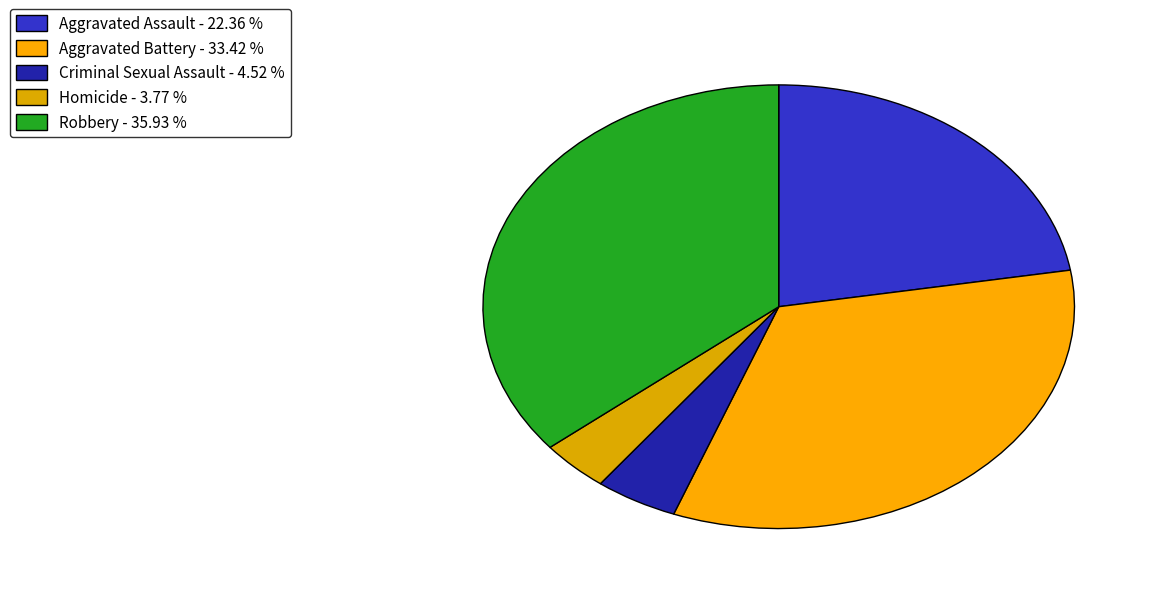

Which category has the smallest portion of the pie?

Homicide